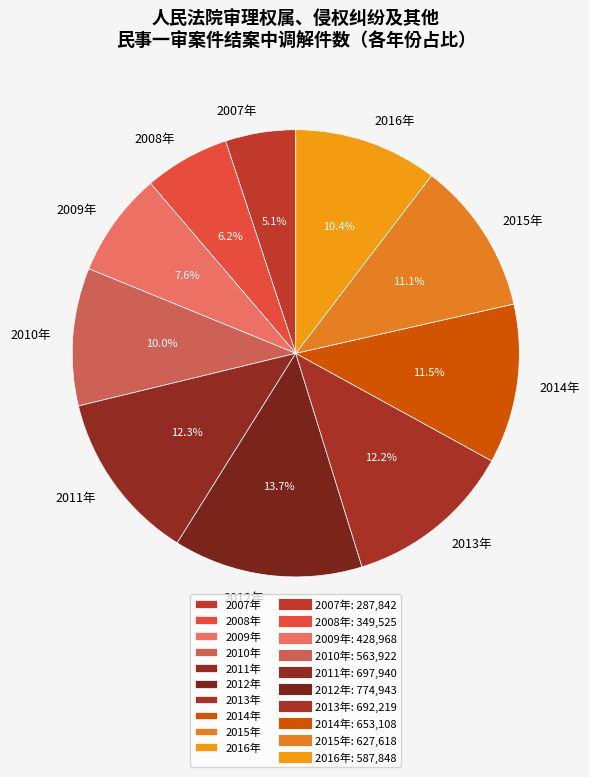

To the nearest percent, what is the difference between the 2009年 and 2010年 slice percentages?

2%